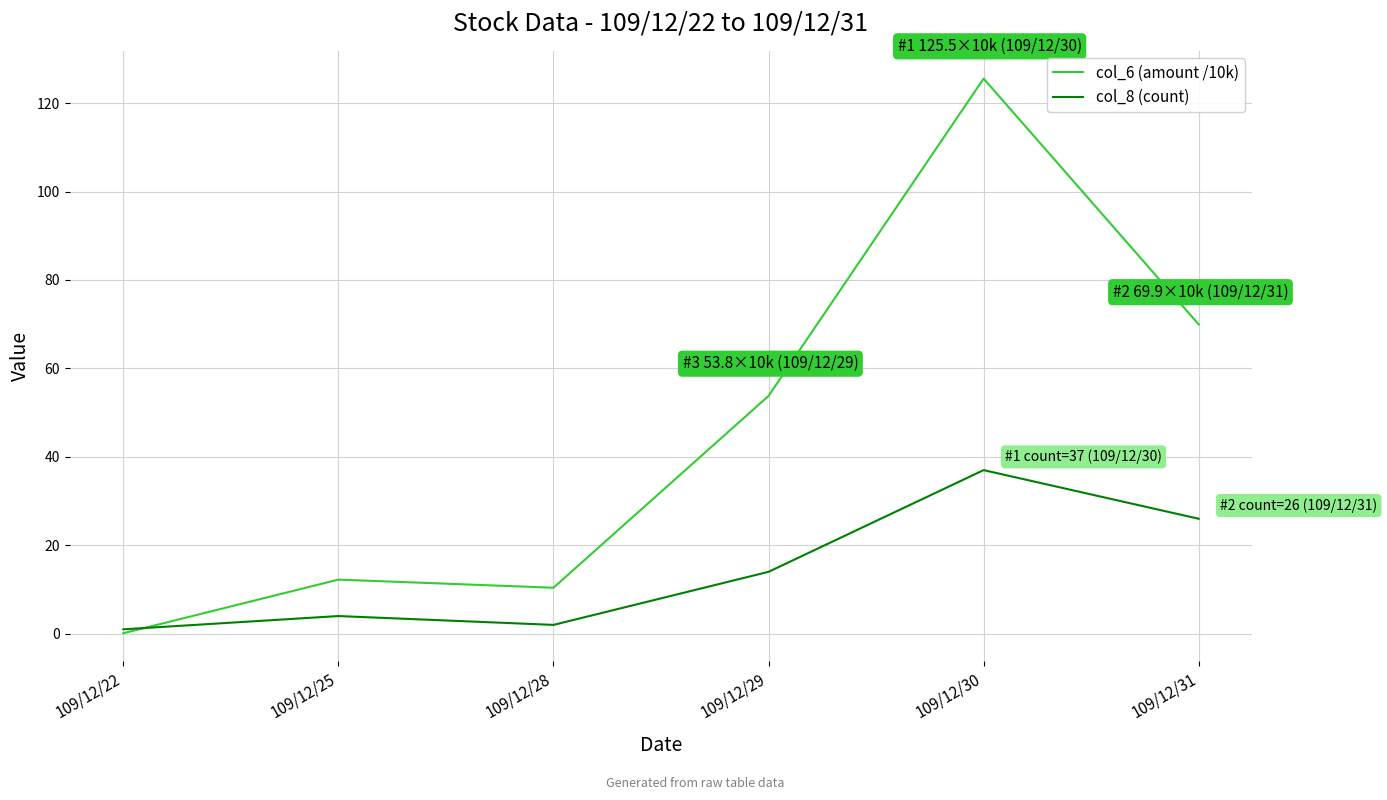

At how many categories does at least one series exceed 61?

2